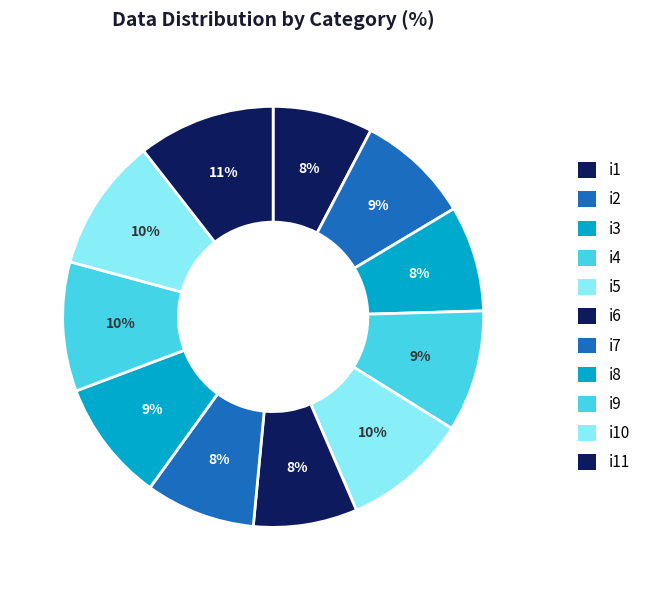

Rank the categories by value from highest to lowest.

i11, i10, i9, i5, i4, i8, i2, i7, i3, i6, i1